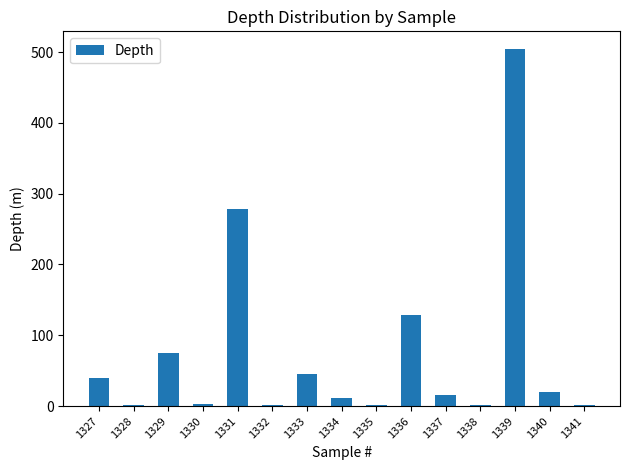

What is the maximum value shown in the chart?

504.0